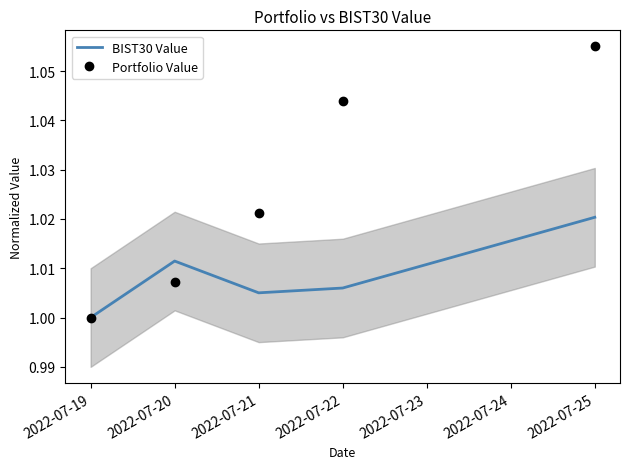

Reading right to left, what are all the values shown in this chart?

BIST30 Value: 1.0	1.0	1.0	1.0	1.0
Portfolio Value: 1.1	1.0	1.0	1.0	1.0